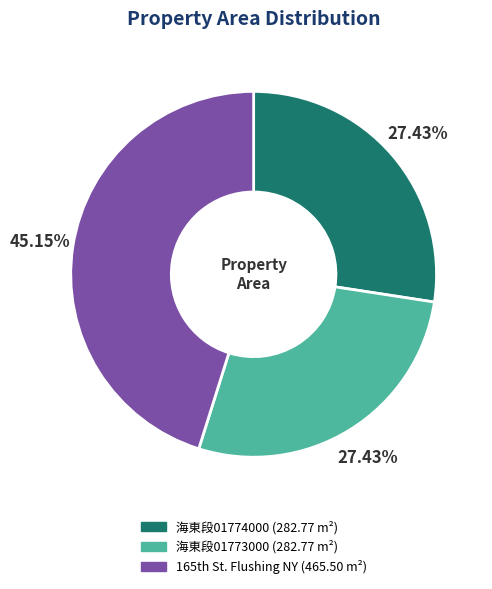

Does any single category account for the majority?

No